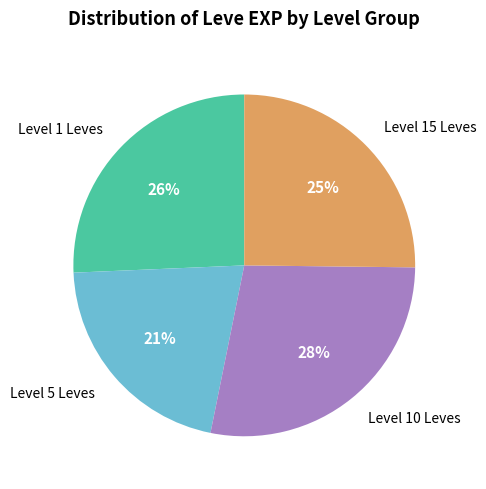

What percentage is the Level 5 Leves slice, to the nearest percent?

21%